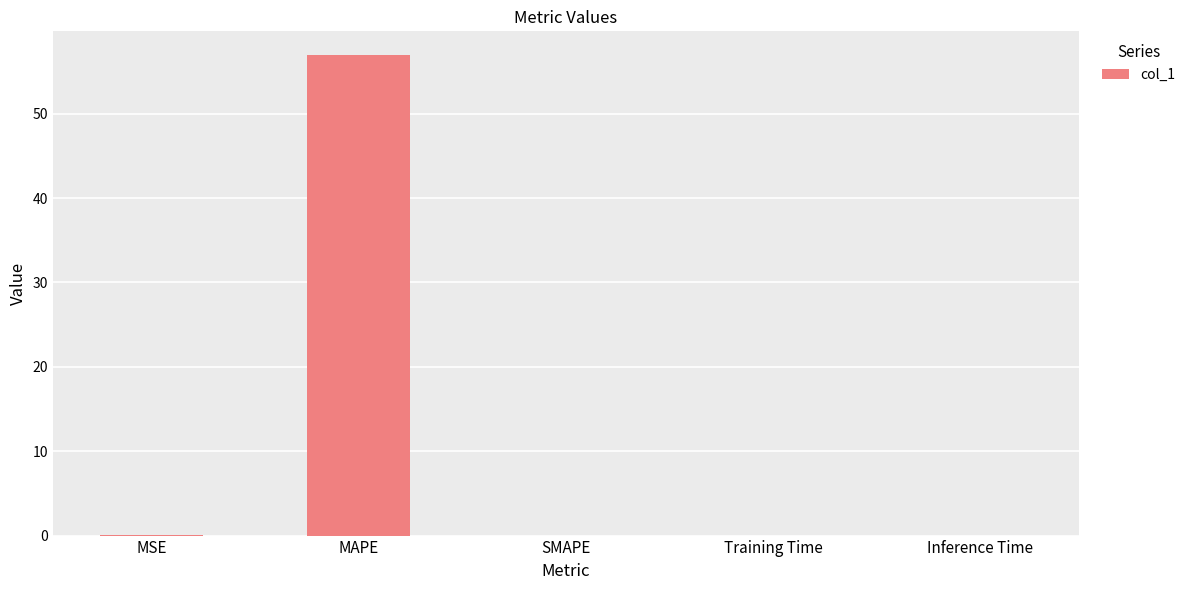

At which category does the chart reach its peak across all series?

MAPE